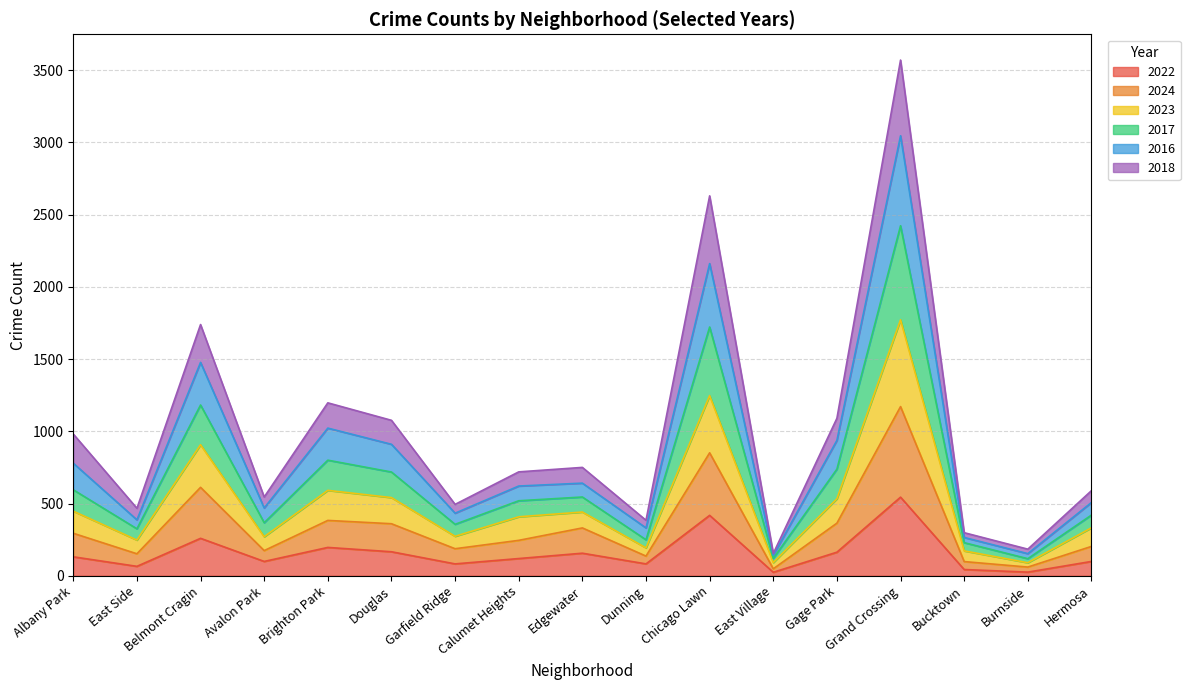

What is the total value across all series at Calumet Heights?

719